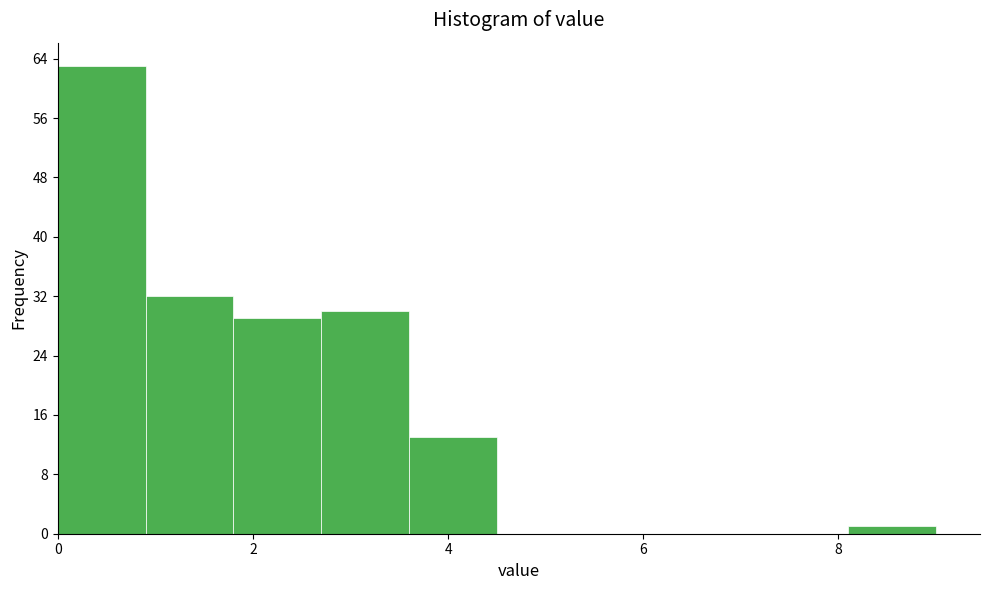

Over which range of the x-axis is the bar tallest?

0.0 to 0.9